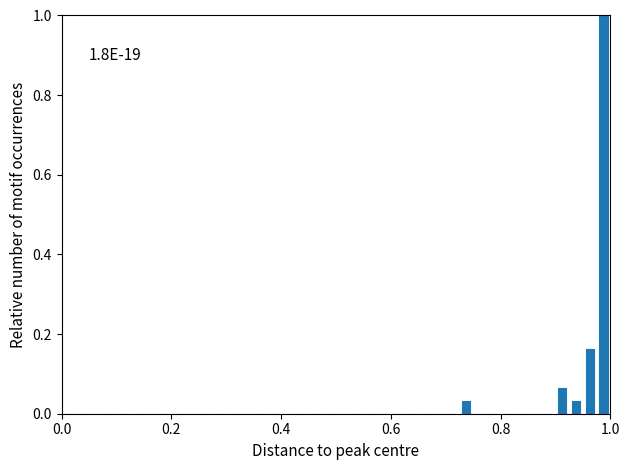

Around what value on the x-axis is the tallest bar? Give the approximate position of its centre, as read against the axis.

0.98